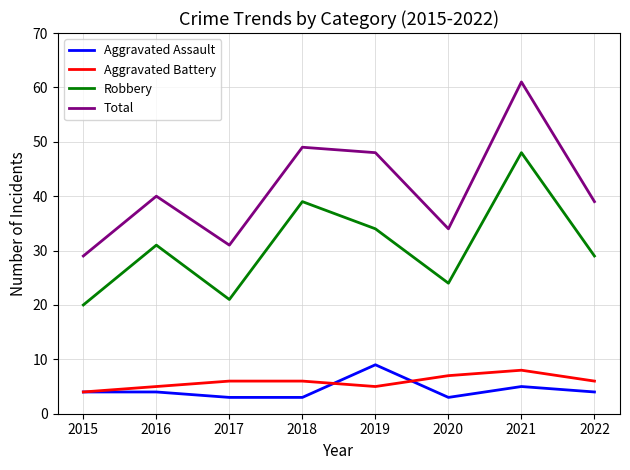

Rank the series at 2016 from highest to lowest value.

Total, Robbery, Aggravated Battery, Aggravated Assault